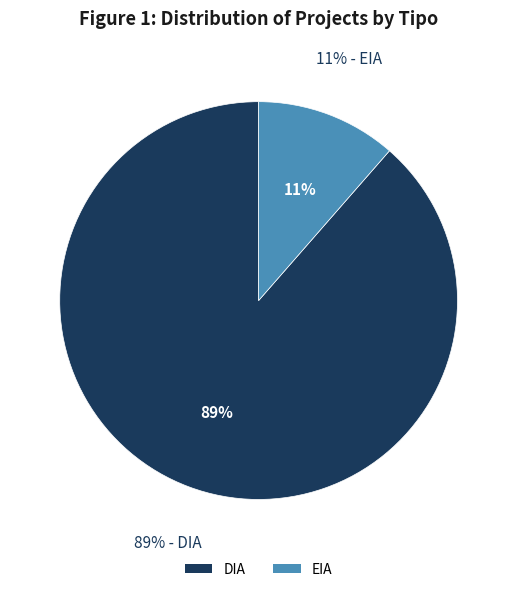

The DIA slice represents 99% of the pie. True or false?

False